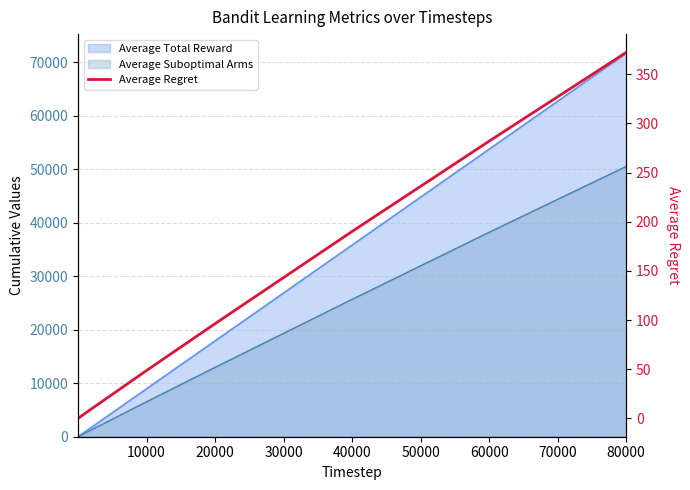

What is the difference between the values at 80000 and 20000?

275.9